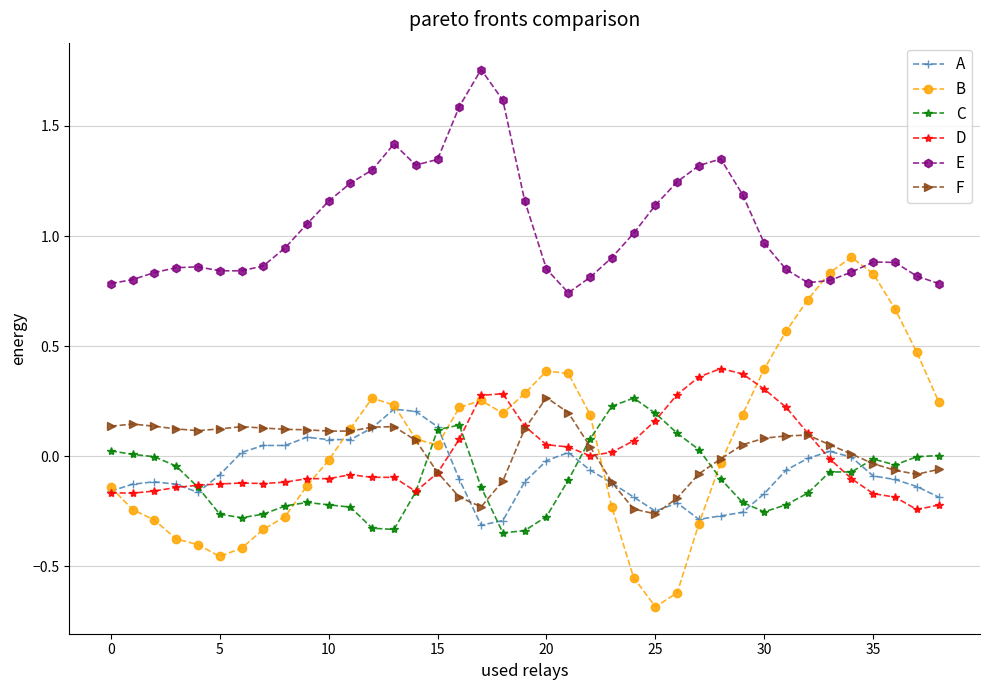

Which series has the largest range (max minus min)?

B